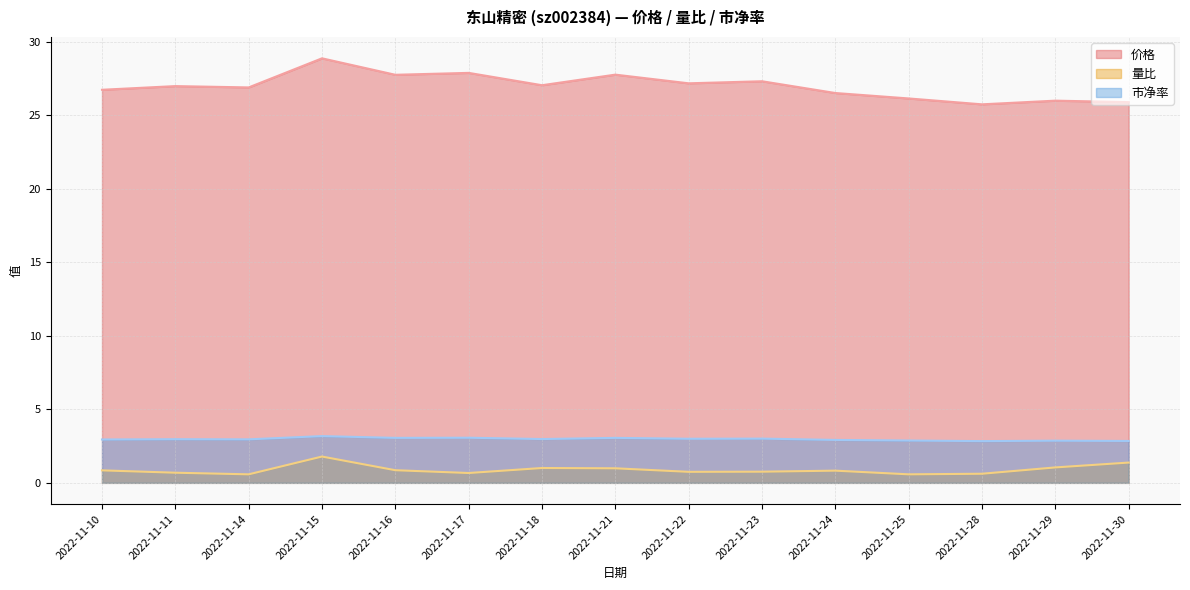

What is the value of the 市净率 point at the 13th from the left?

2.8